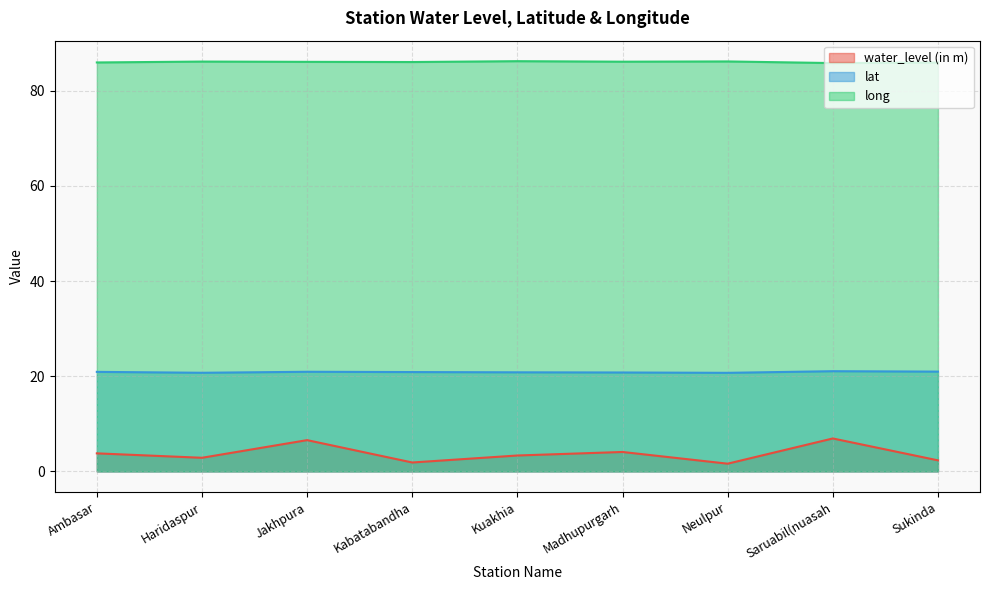

Rank the series by their maximum value, from highest to lowest.

long, lat, water_level (in m)